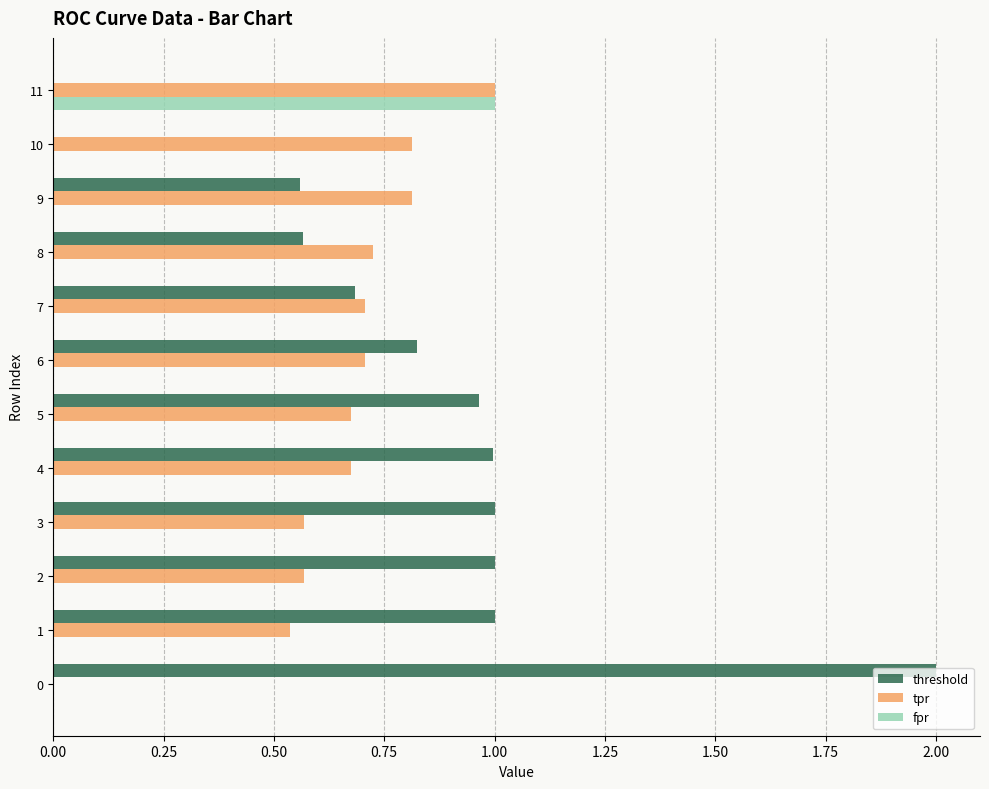

Count the number of categories in the chart.

12